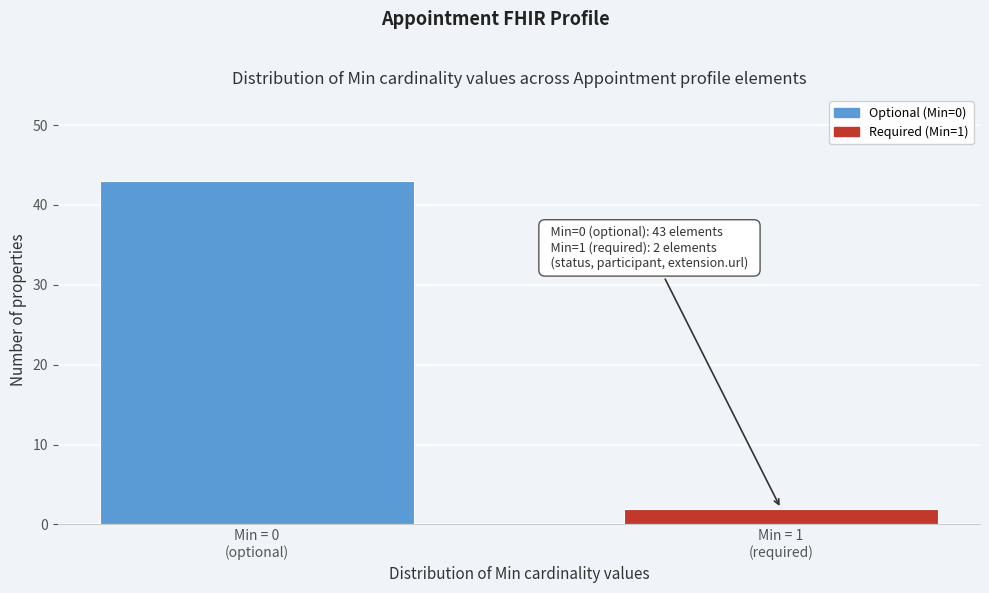

Reading right to left, extract all data points from this chart.

2	43